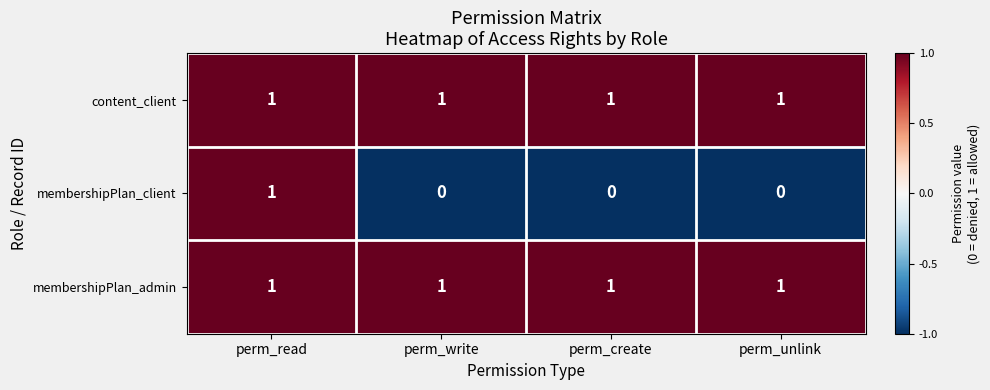

Which series has the largest range (max minus min)?

membershipPlan_client